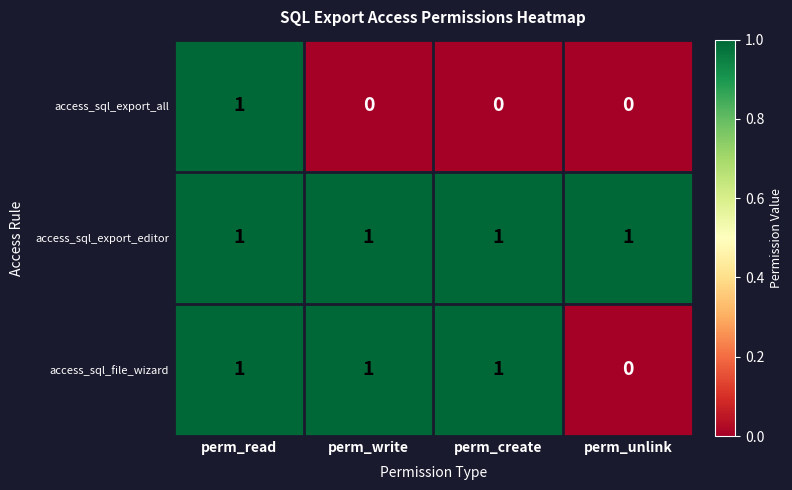

At which category is the sum across all series the highest?

perm_read